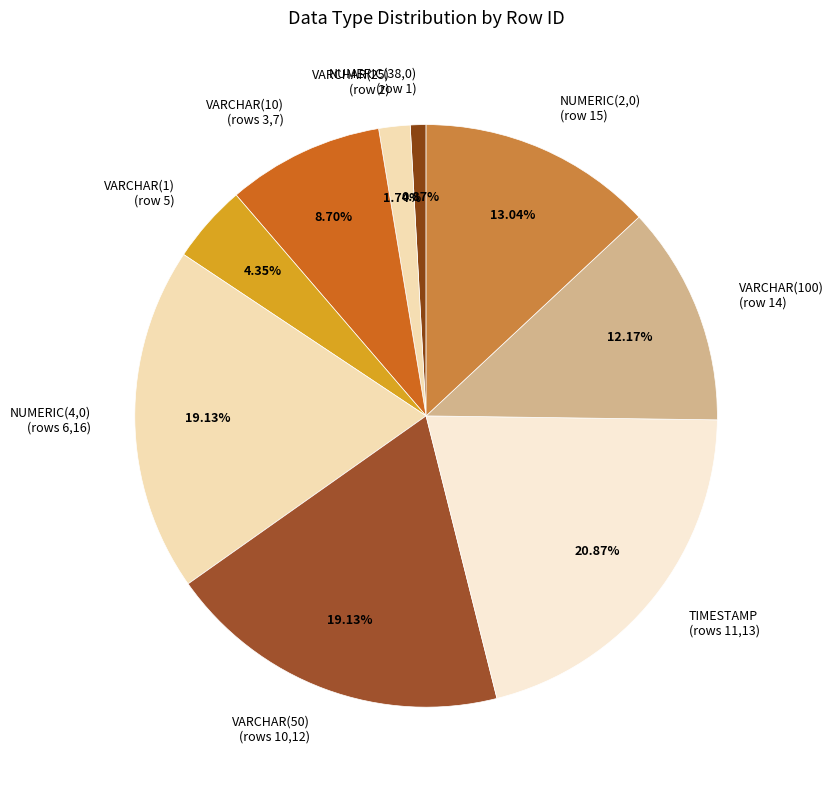

Which has a higher value, NUMERIC(38,0) (row 1) or NUMERIC(4,0) (rows 6,16)?

NUMERIC(4,0) (rows 6,16)